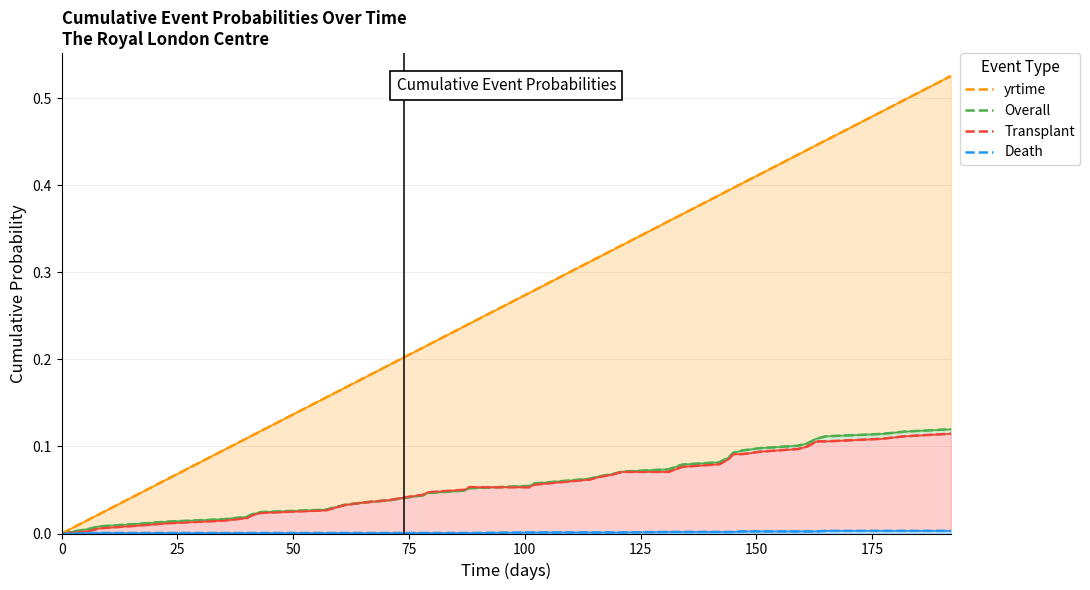

How many categories are shown in the chart?

40